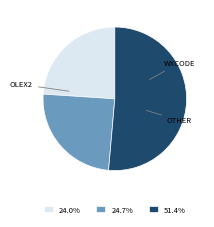

Is 24.7% the majority of the pie?

No